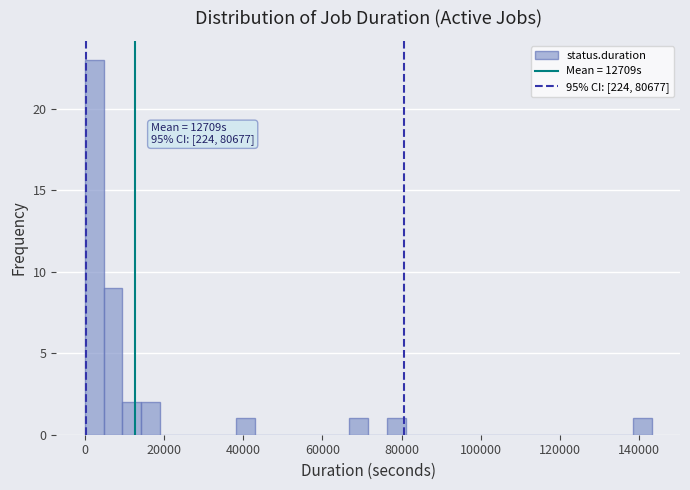

Read against the x-axis, roughly where is the centre of the tallest bar?

2000